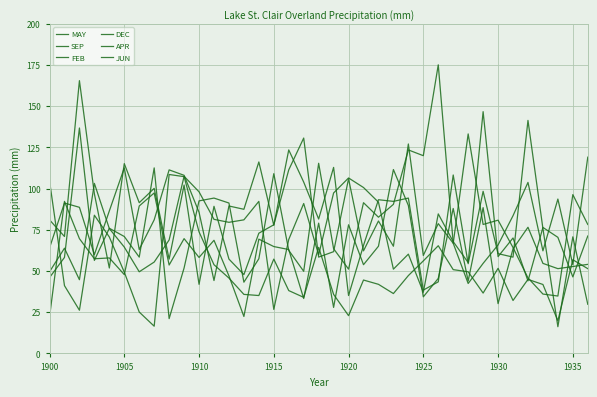

What is the lowest value of the APR series?

26.7